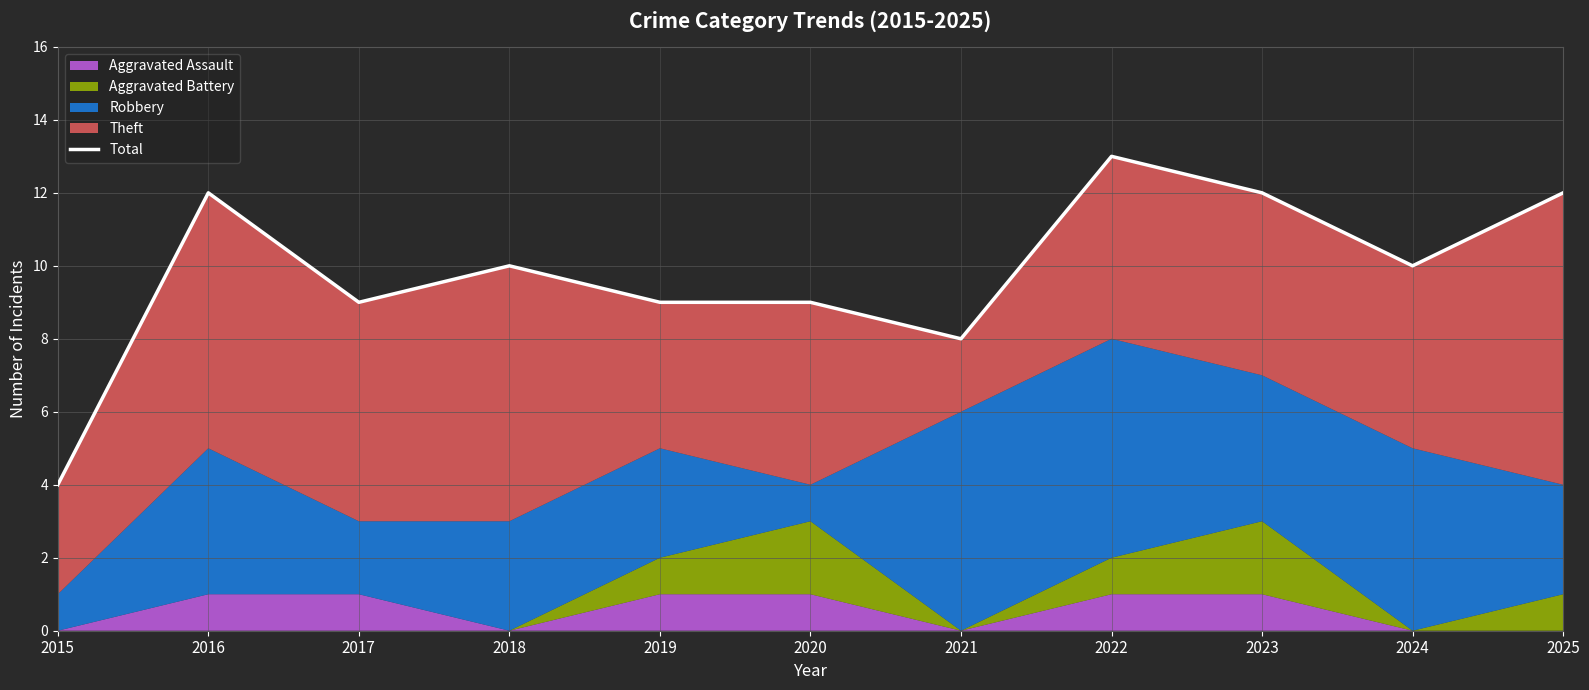

Does the chart display data point markers on the line(s)?

No